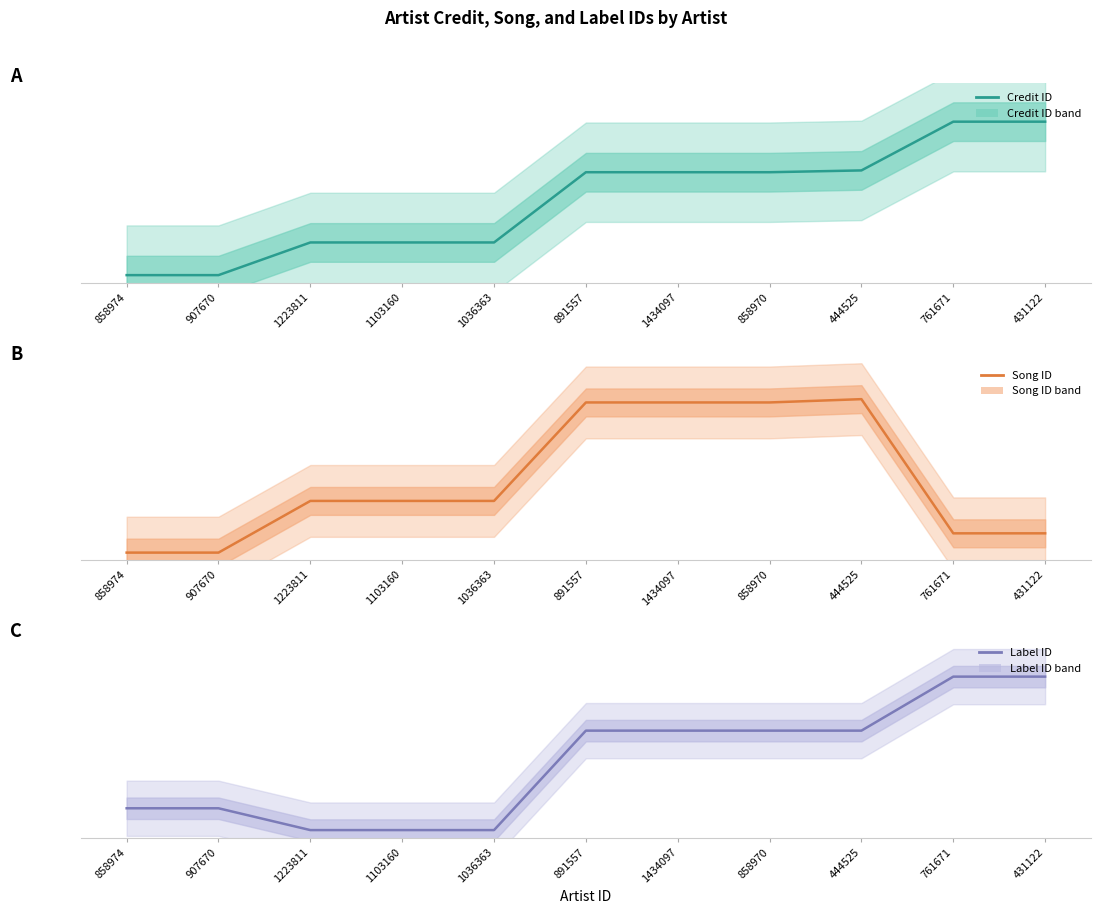

At 1103160, list the series in order from smallest to largest.

Label ID, Credit ID, Song ID